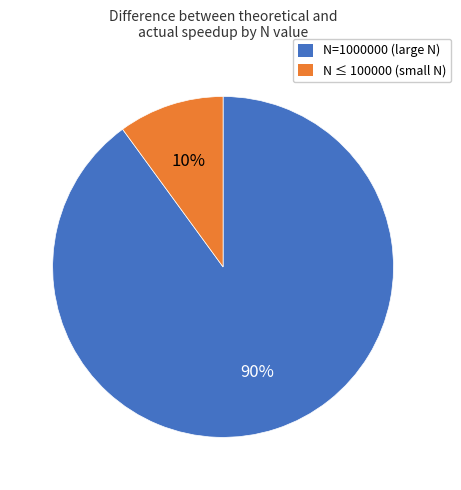

To the nearest percent, what is the difference between the largest and smallest slice percentages?

80%